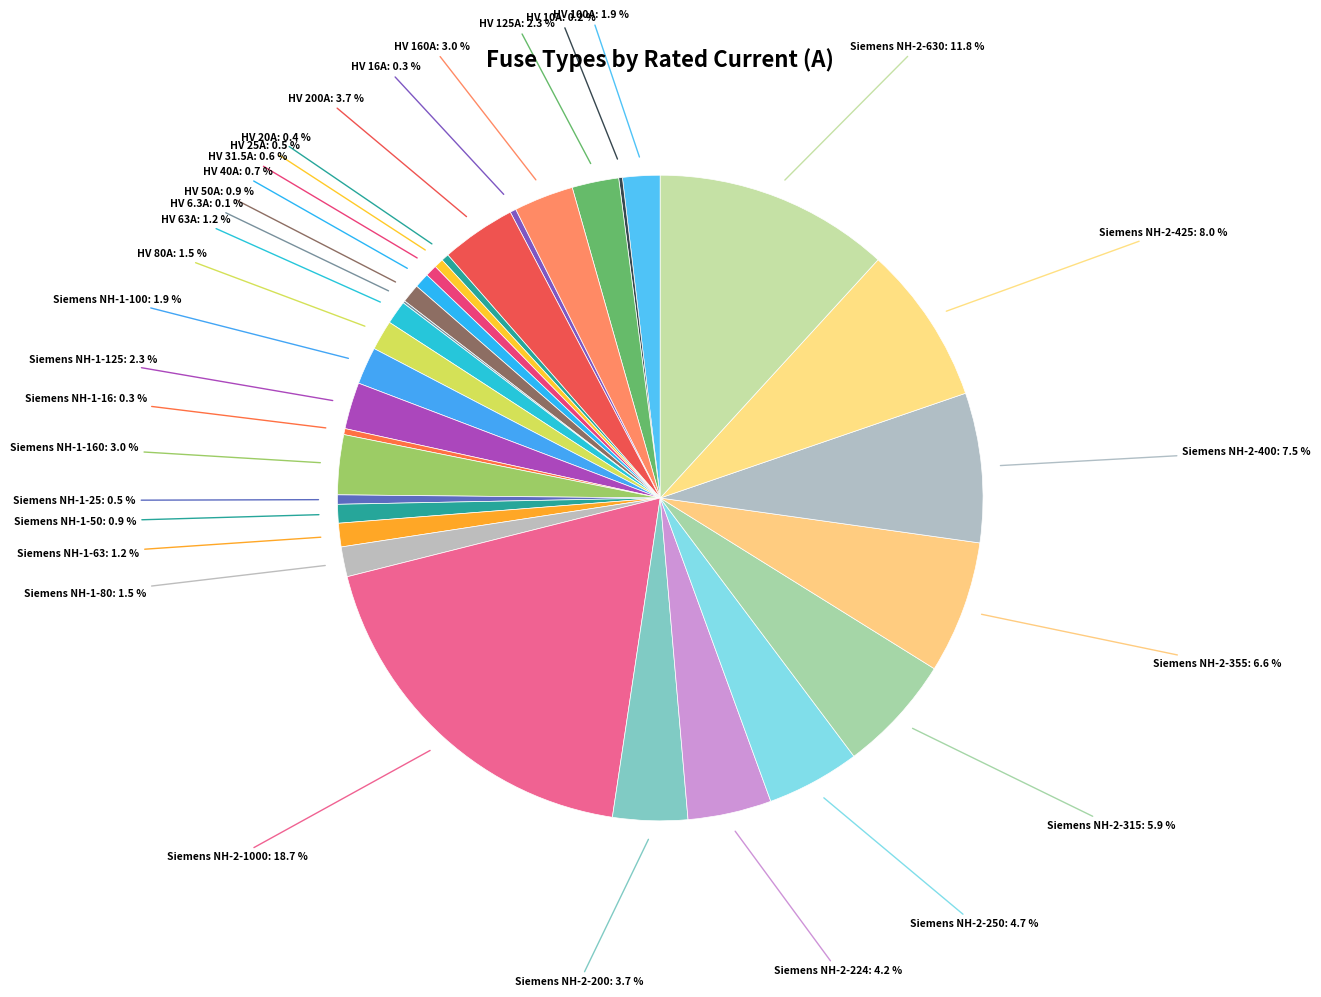

Is there a majority slice in this chart?

No